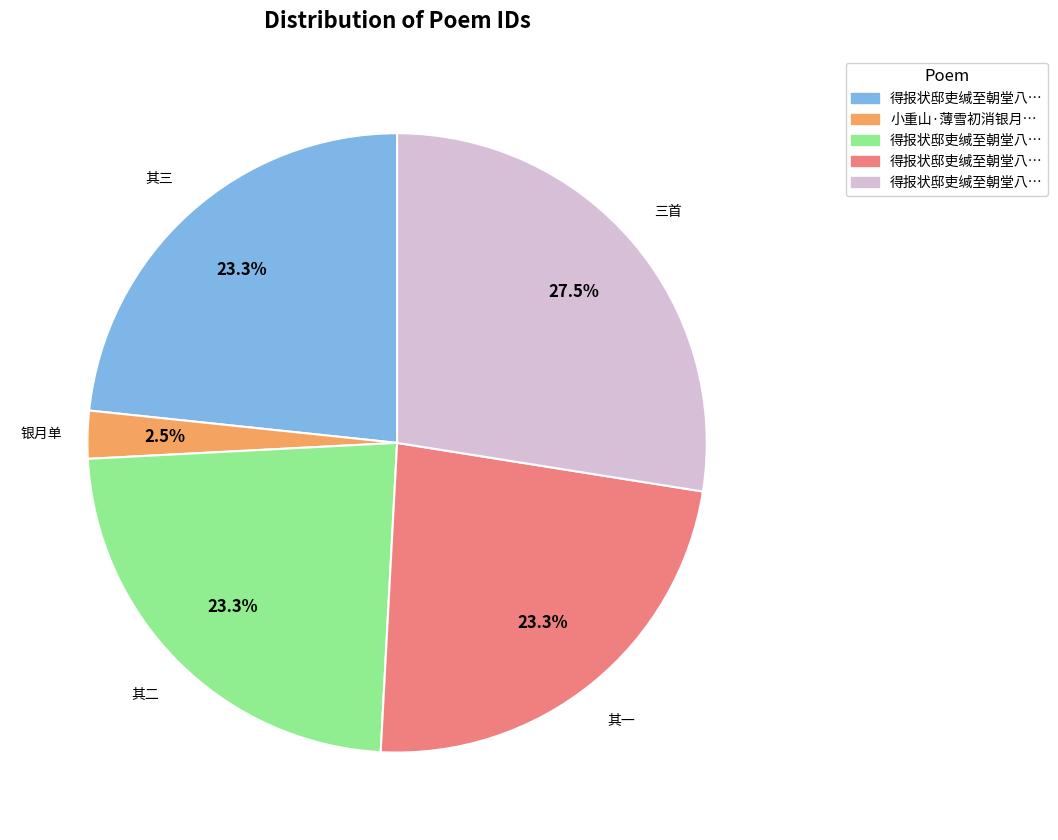

Is there a majority slice in this chart?

No